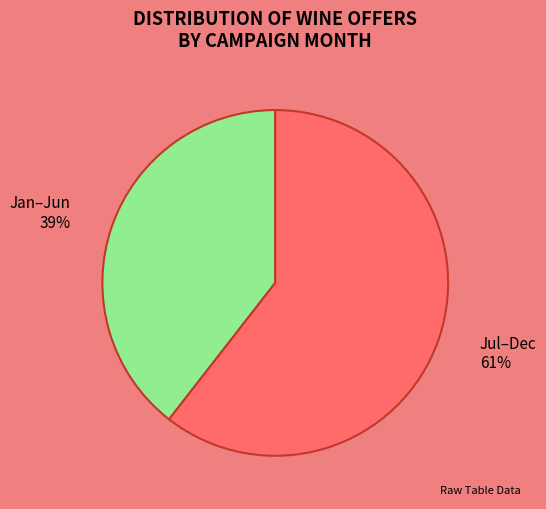

Is it true that Jul–Dec is 61% of the pie?

True